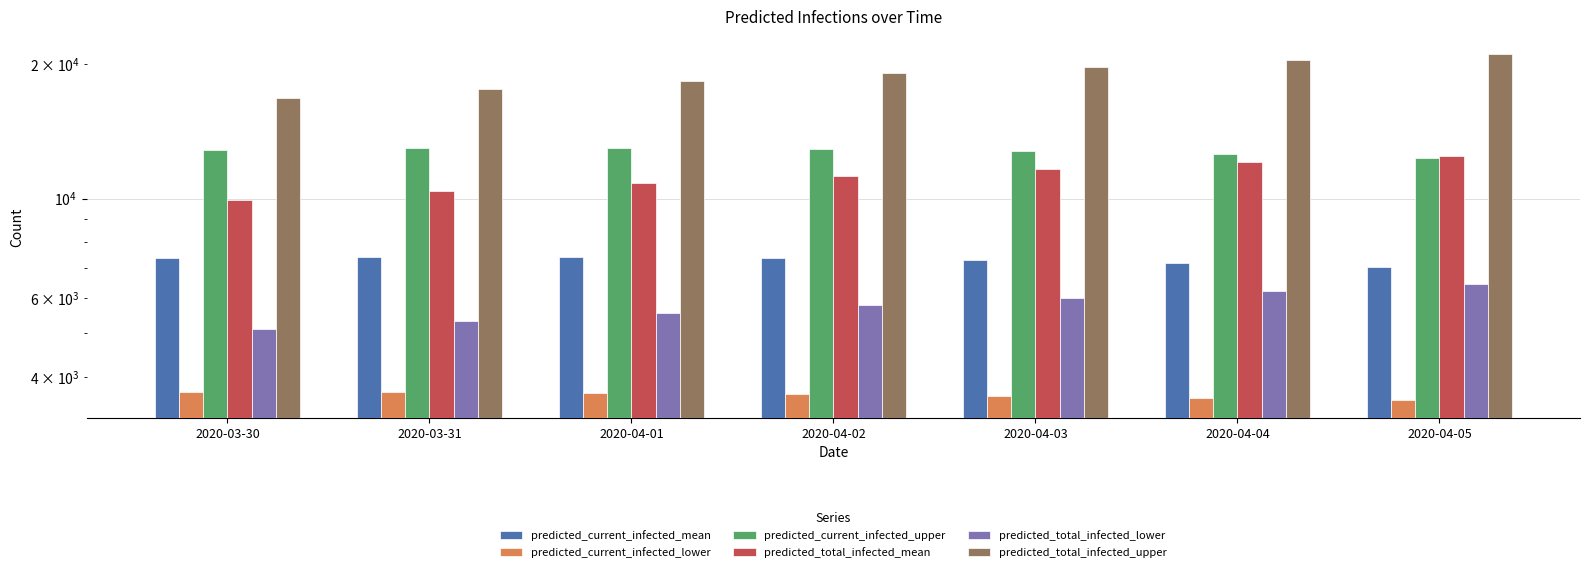

Which series has the largest range (max minus min)?

predicted_total_infected_upper